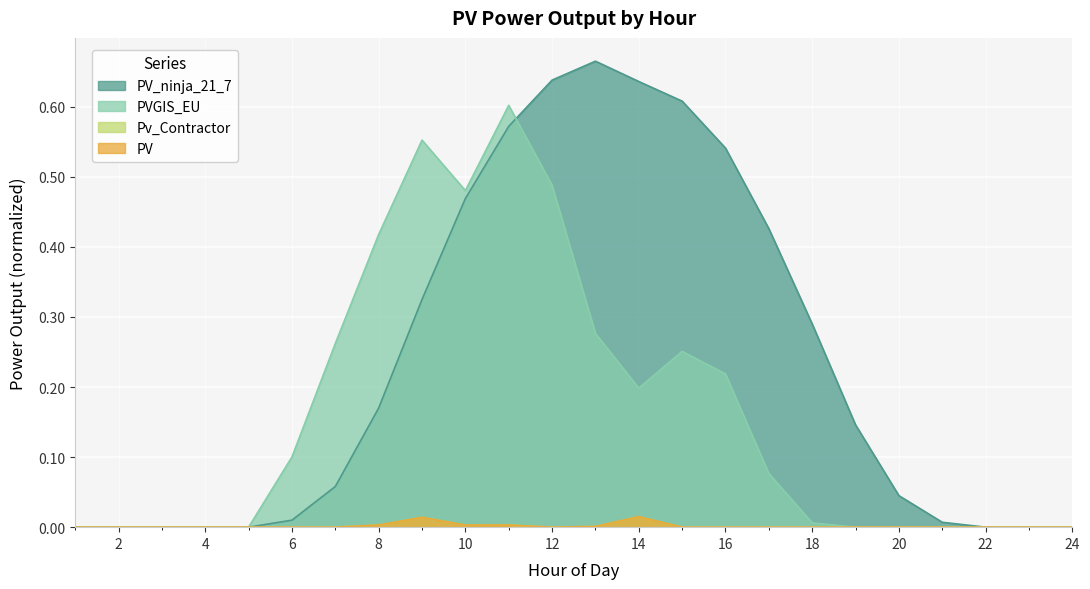

List the labels in order of PV value, smallest first.

1, 2, 3, 4, 5, 6, 7, 12, 15, 16, 17, 18, 19, 20, 21, 22, 23, 24, 13, 8, 10, 11, 9, 14